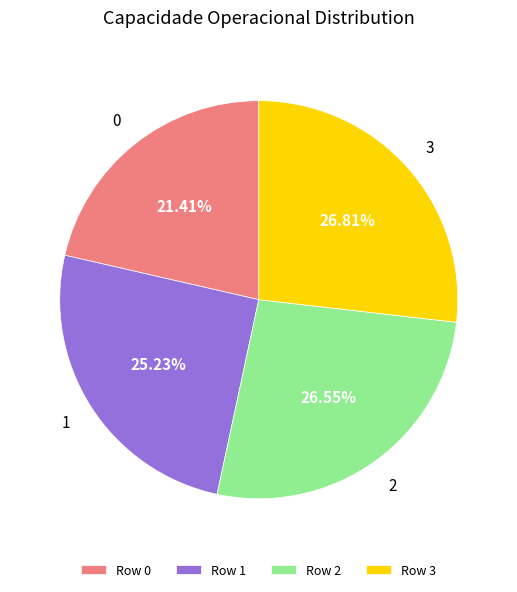

Is there a majority slice in this chart?

No